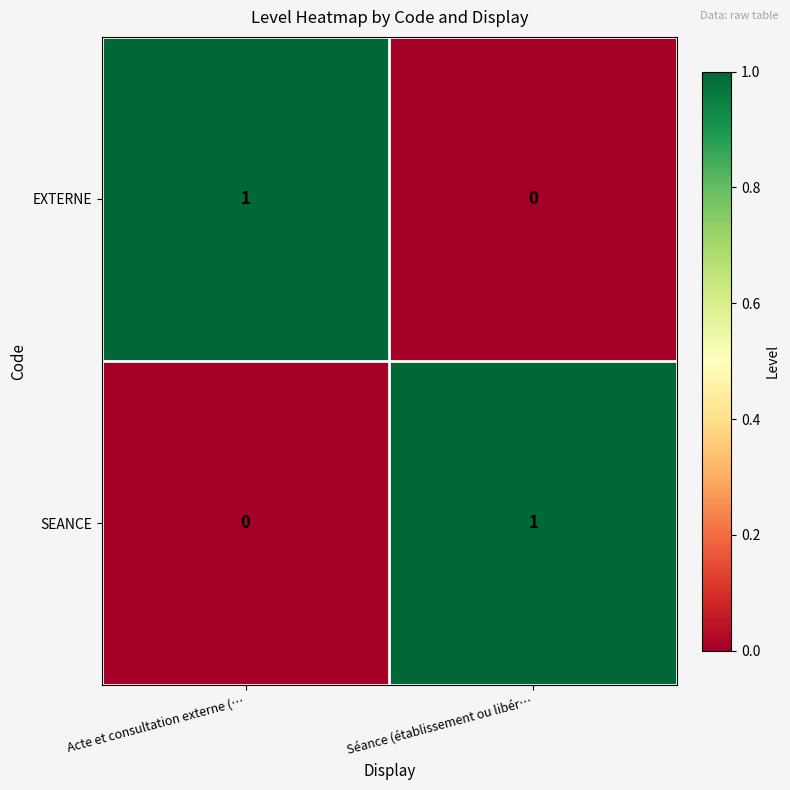

Reading right to left, extract all data points from this chart.

EXTERNE: Séance (établissement ou libér…=0	Acte et consultation externe (…=1
SEANCE: Séance (établissement ou libér…=1	Acte et consultation externe (…=0